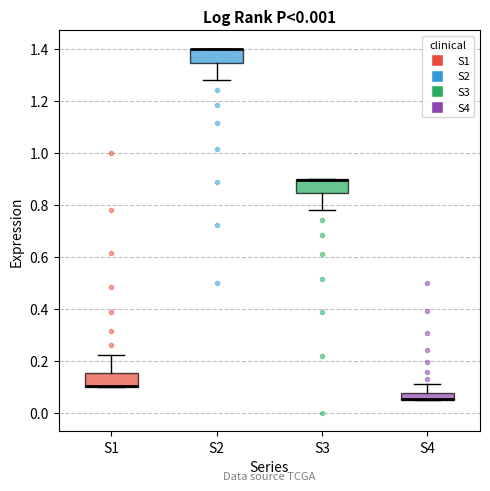

Where does the lower whisker of the box for S2 end on the y-axis? The values are not printed on the chart, so give them approximately, as read against the axis.

1.28